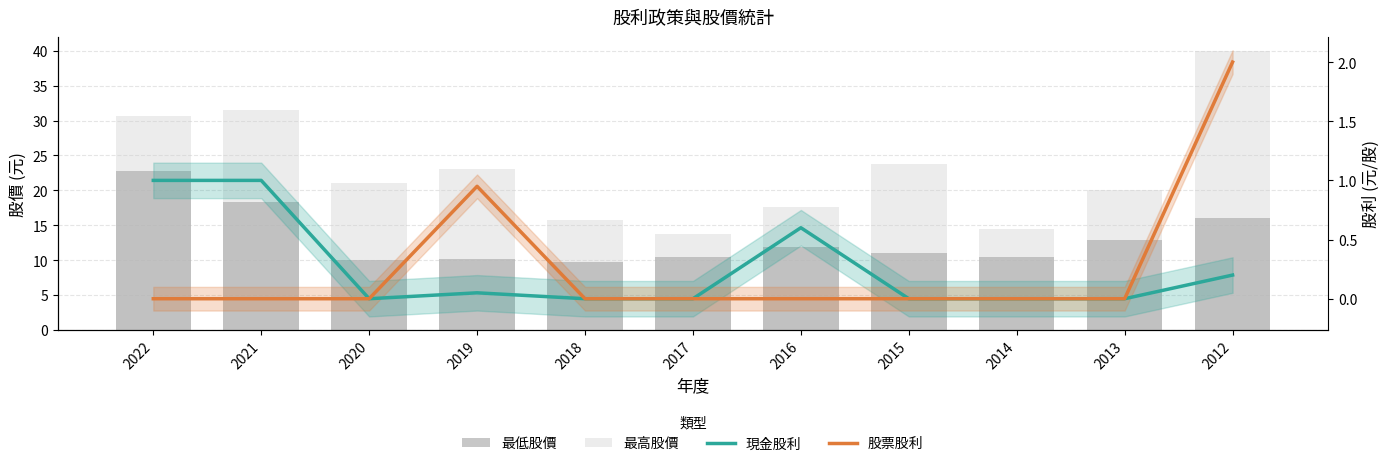

Between 2021 and 2012, which is larger?

2021